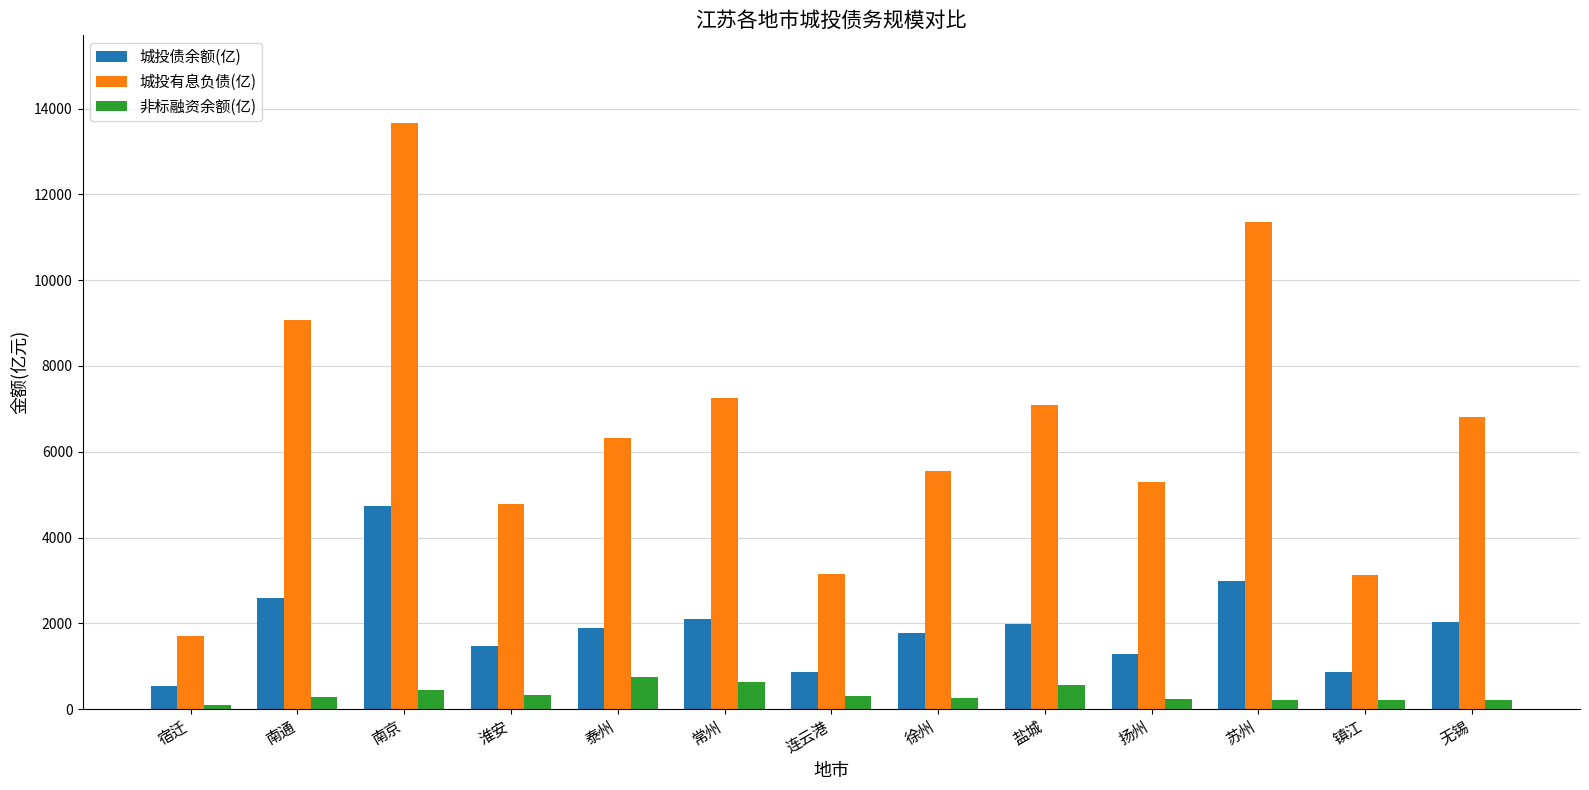

The 非标融资余额(亿) series shows 213.5 at 苏州. True or false?

True